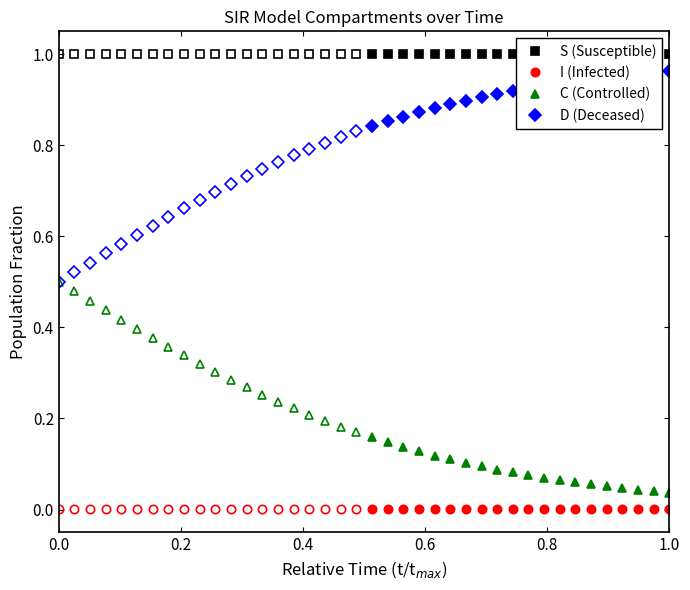

What is the difference between the second highest and minimum values in the C (Controlled) series?

0.1